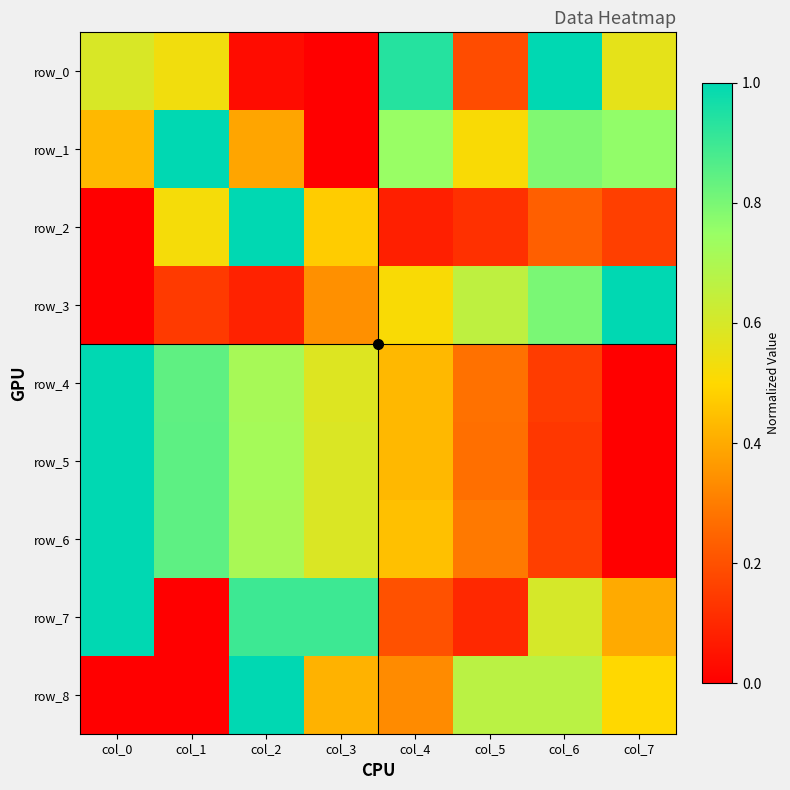

What is the sum of the row_2 values at col_4 and col_0?

0.1